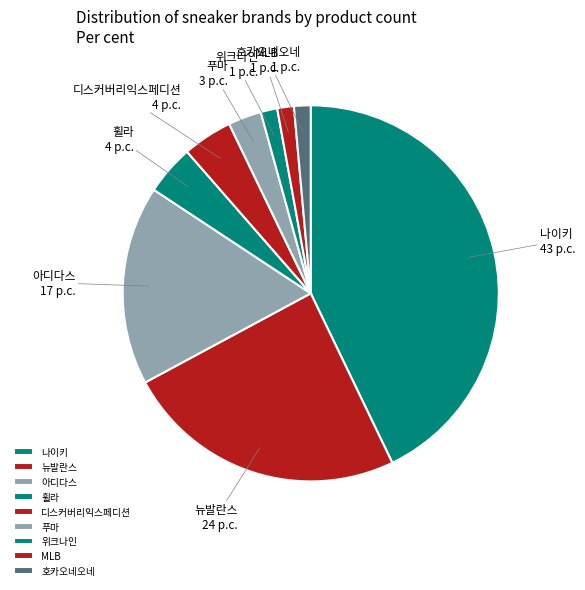

Which category has the biggest portion of the pie?

나이키